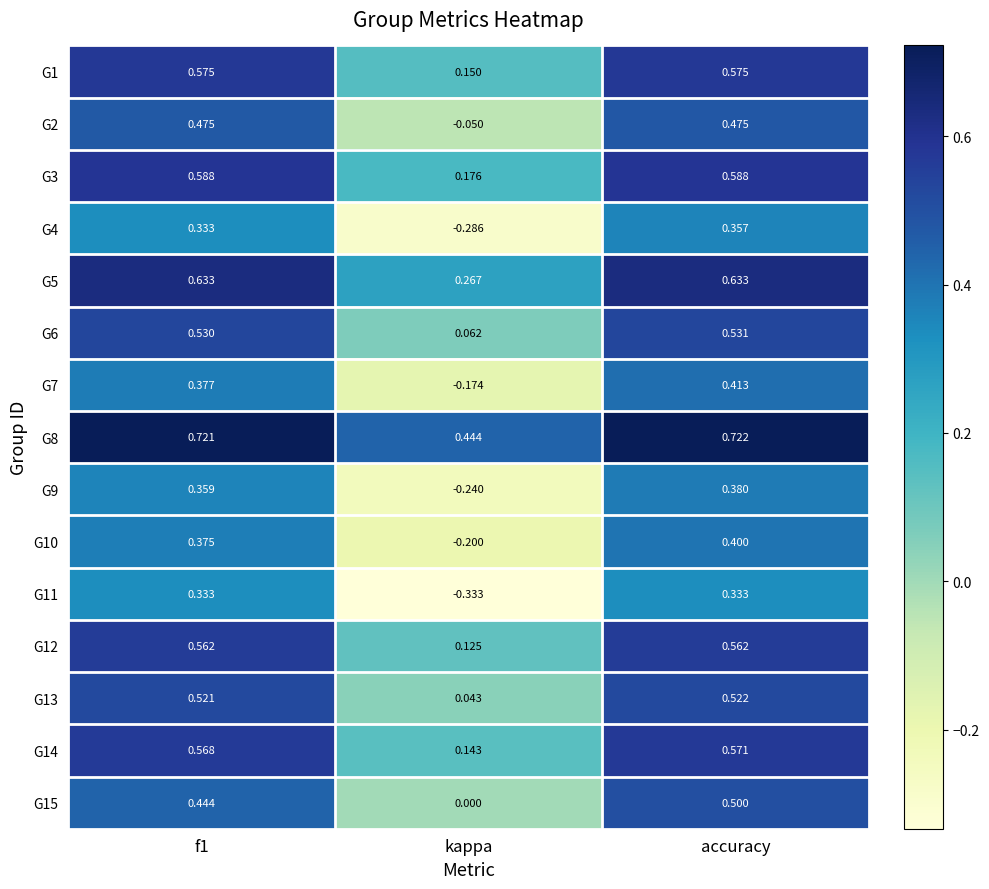

Is the value of G8 at accuracy greater than the value of G5 at f1?

Yes